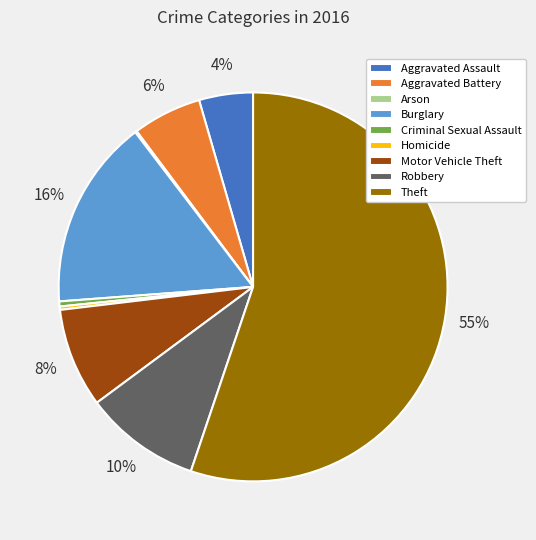

To the nearest percent, what is the difference between the Homicide and Motor Vehicle Theft slice percentages?

8%